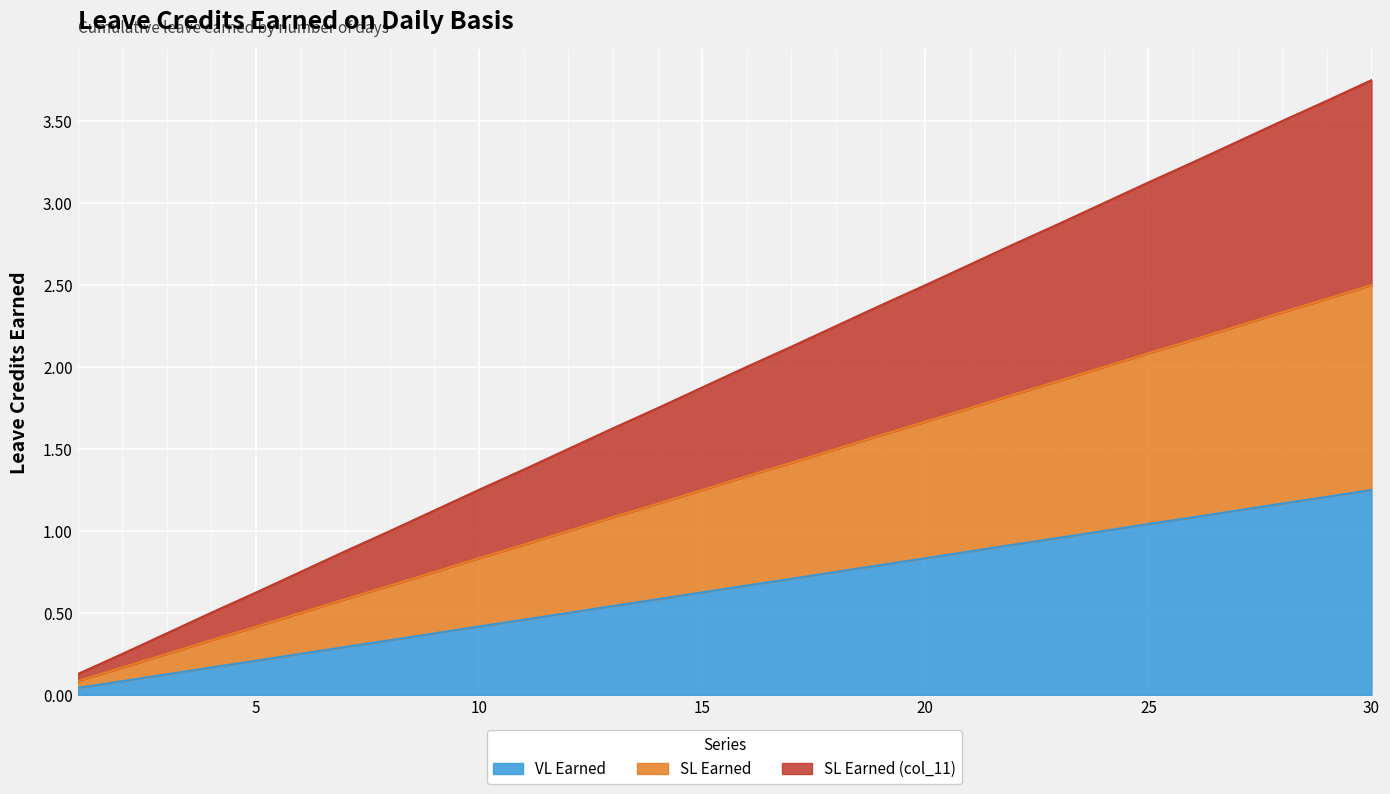

What is the difference between the highest and lowest values at 10?

0.8